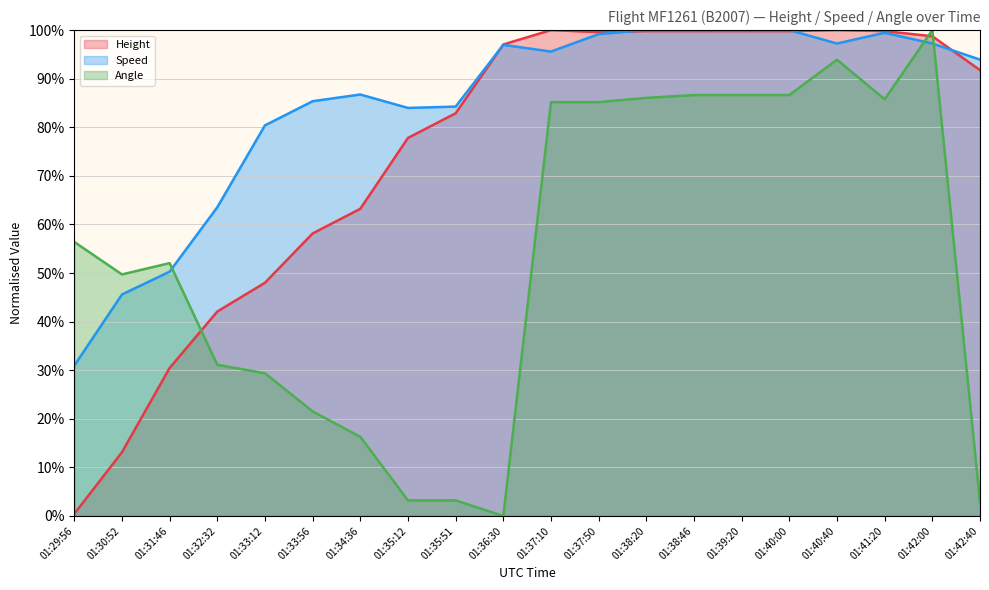

What is the sum of all Angle values?

1061.6